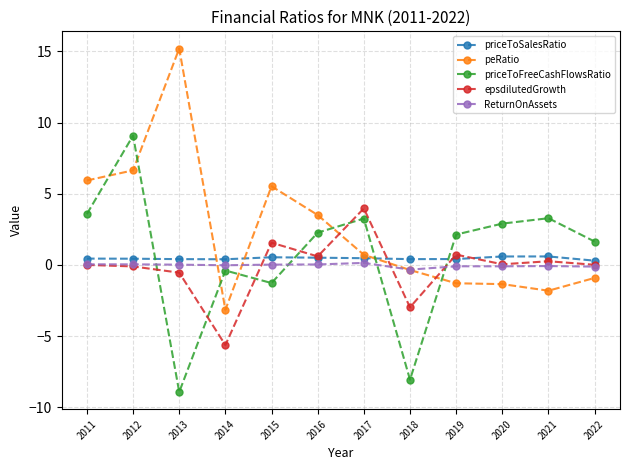

What is the total value across all series at 2016?

6.9